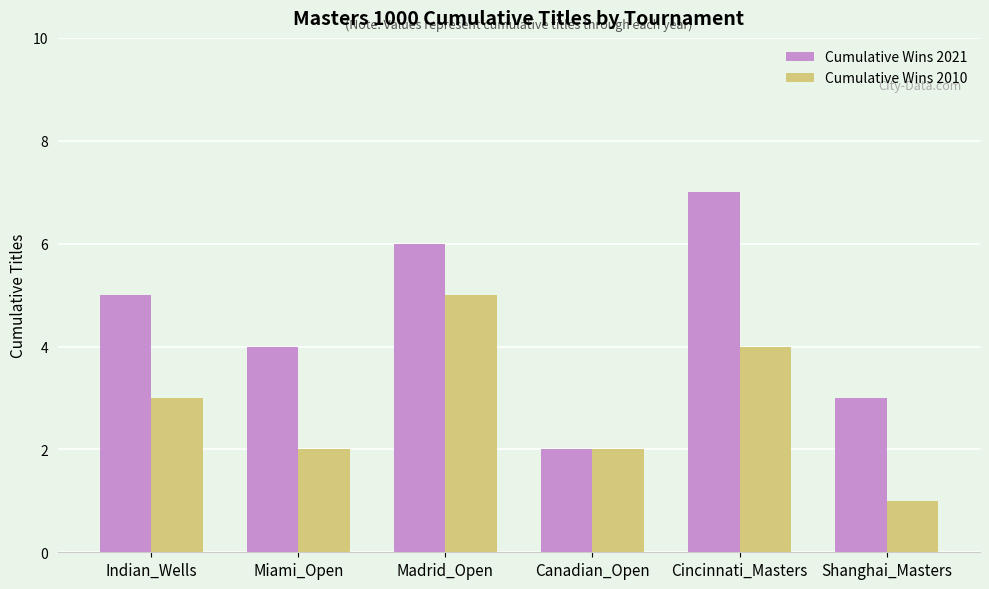

What is the minimum value shown in the chart?

1